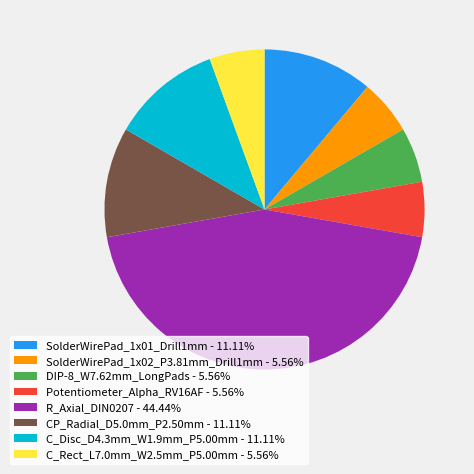

Is the sum of SolderWirePad_1x01_Drill1mm and R_Axial_DIN0207 greater than half?

Yes